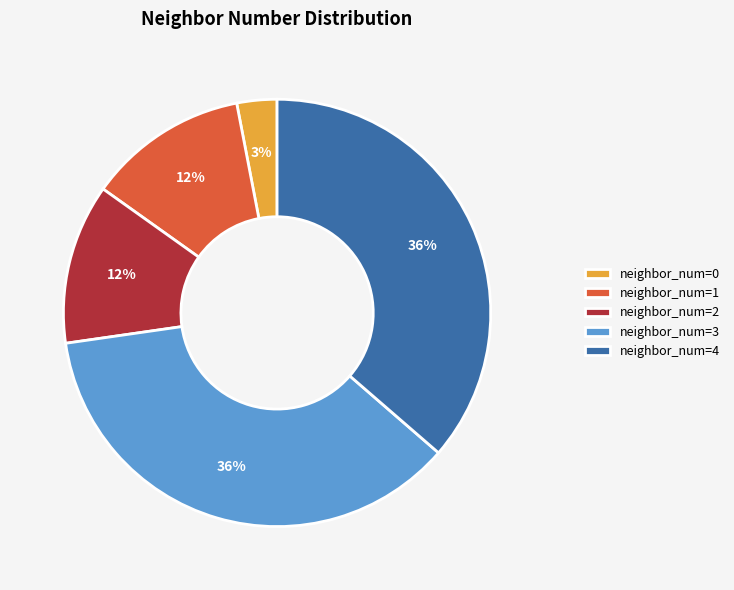

Combined, do neighbor_num=1 and neighbor_num=0 account for over 50%?

No